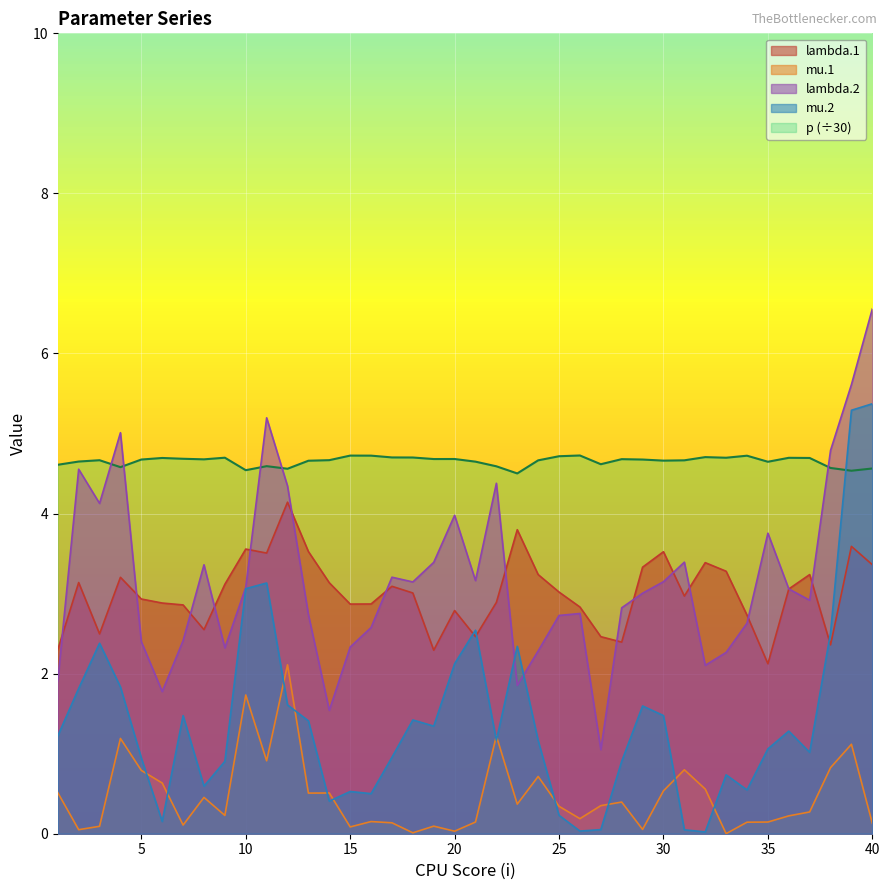

How many data points does each series have?

40